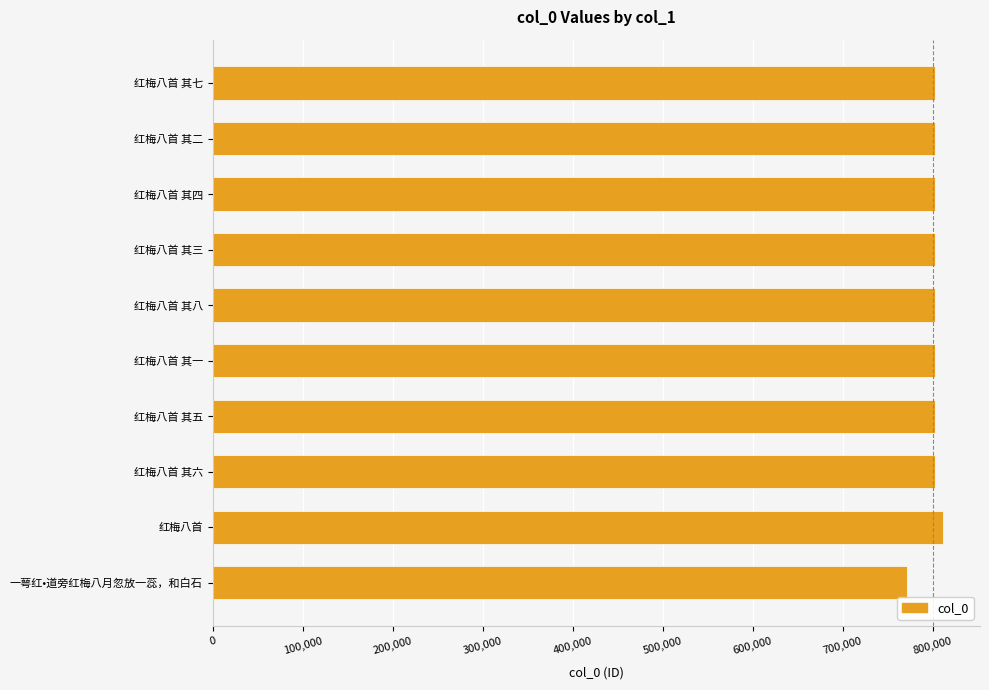

What is the average value?

800585